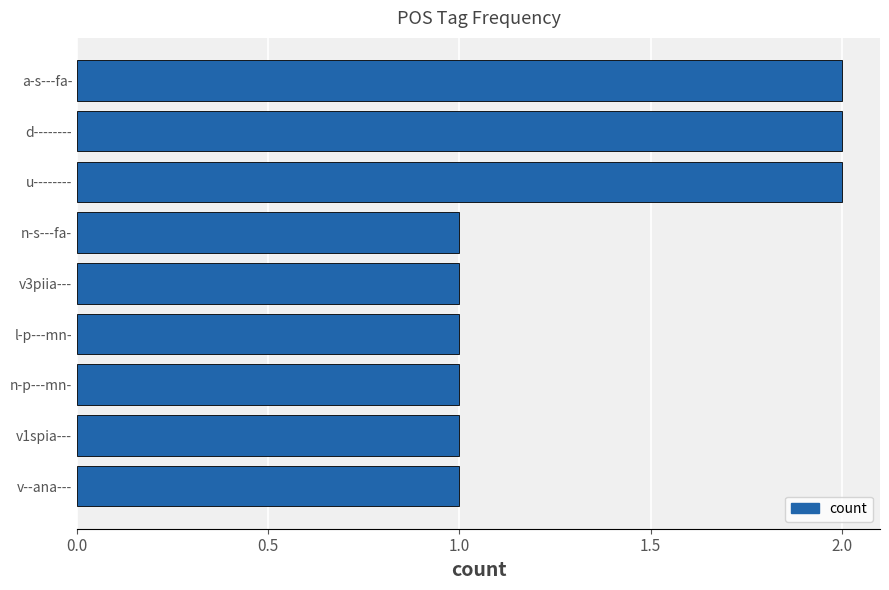

Count the values in the range 1 to 2.

9